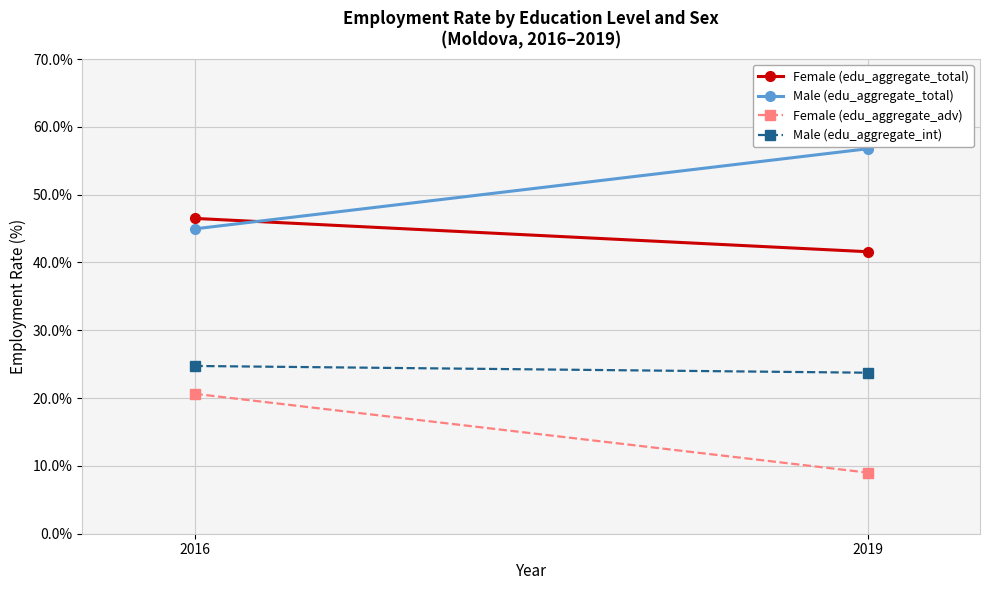

What is the sum of all Female (edu_aggregate_adv) values?

29.7